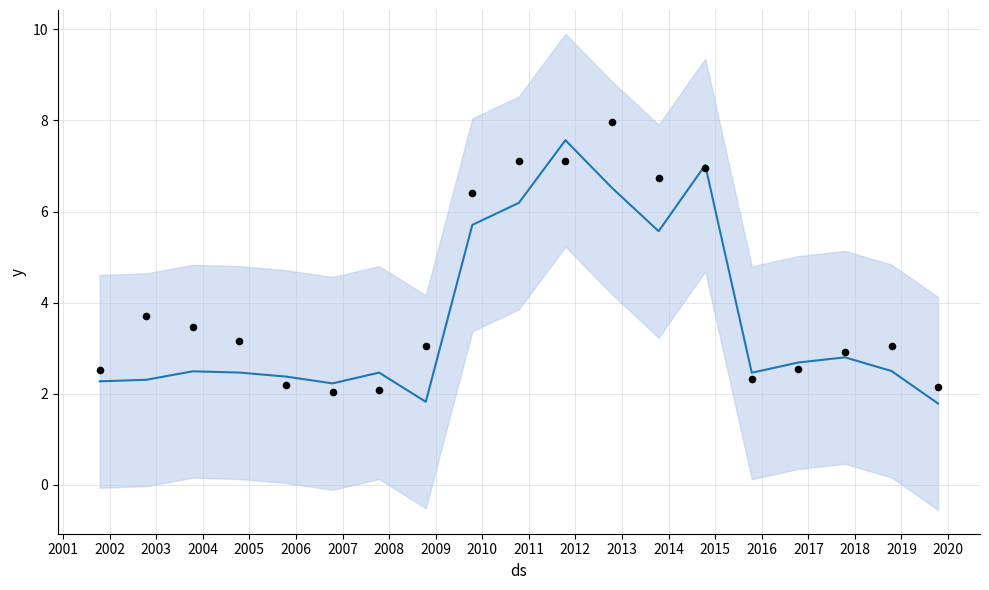

Which series has the widest spread of Y values?

observed